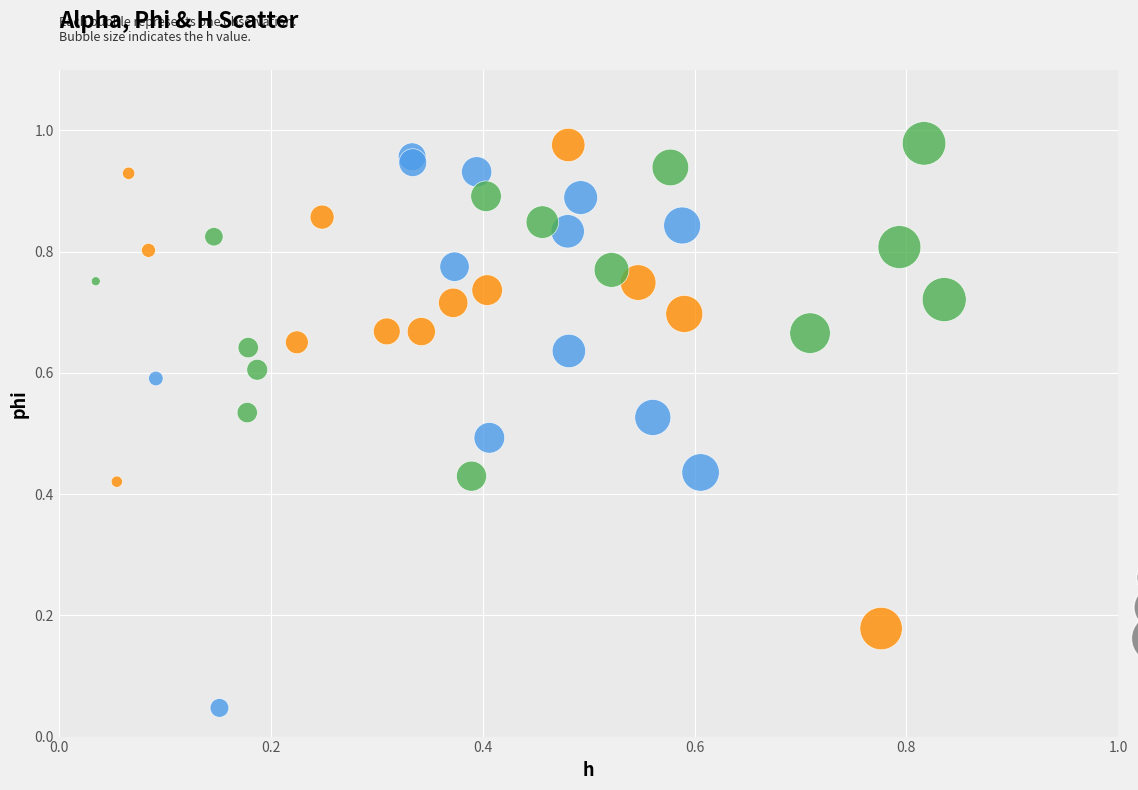

Which series has the largest Y range (max minus min)?

Low Alpha